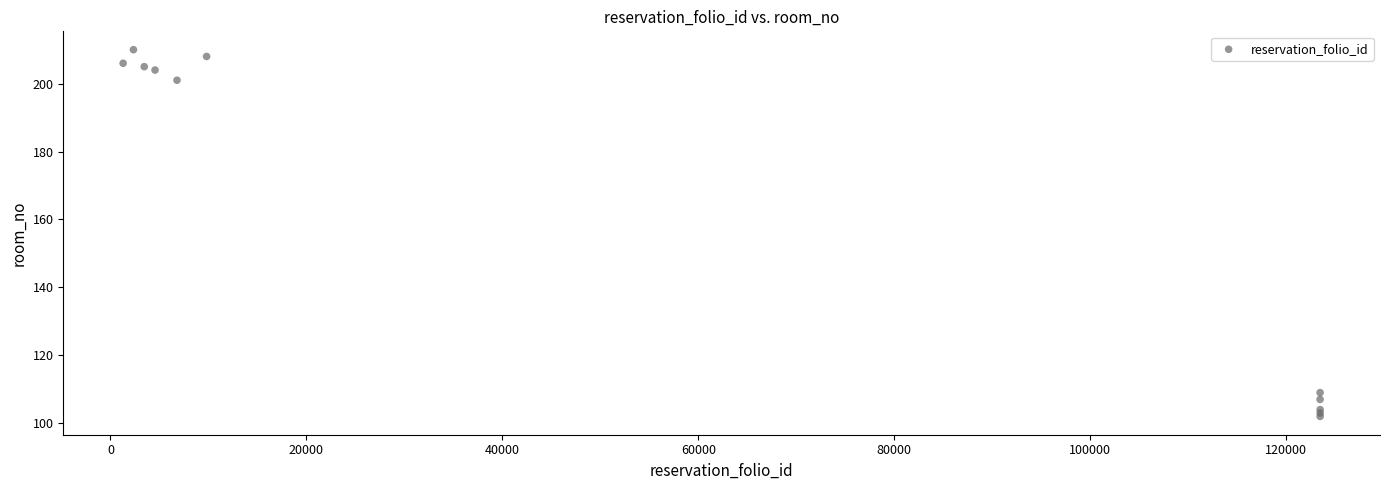

What Y value in the scatter plot is closest to 156?

201